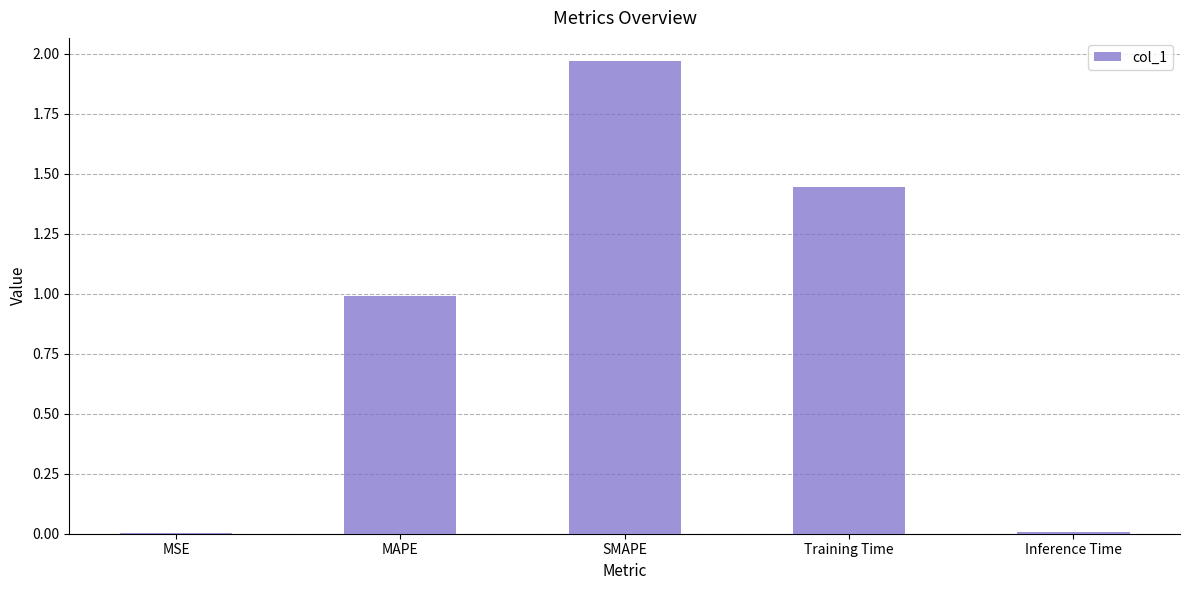

How many data points does each series have?

5